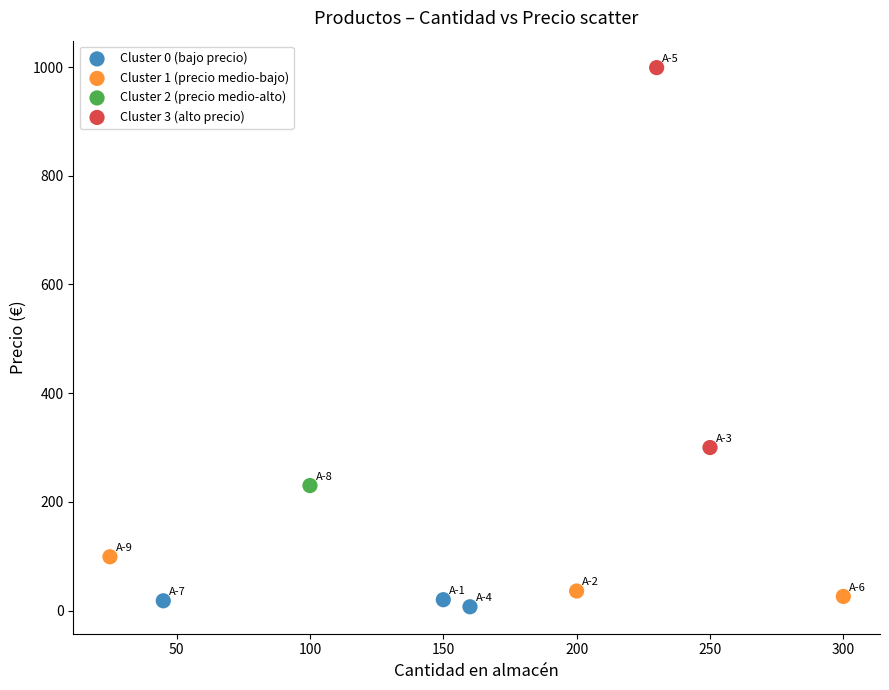

Which series contains the highest Y value?

Cluster 3 (alto precio)